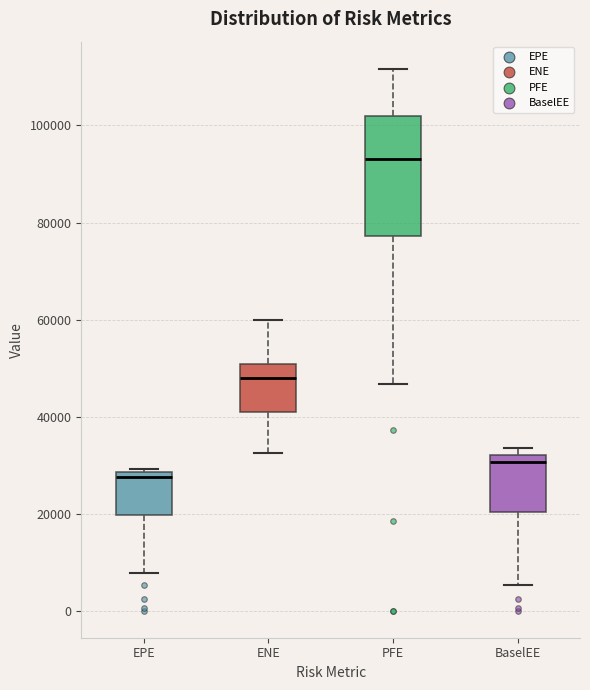

Which box is the tallest, from its lower edge to its upper edge?

PFE